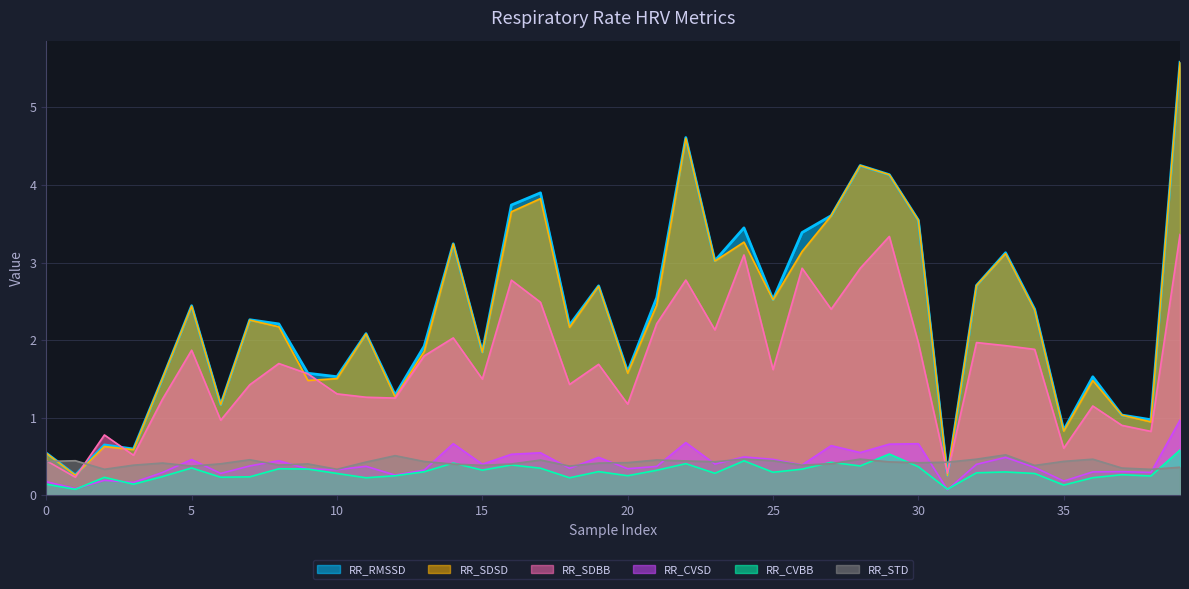

Which series has the widest spread of values?

RR_SDSD